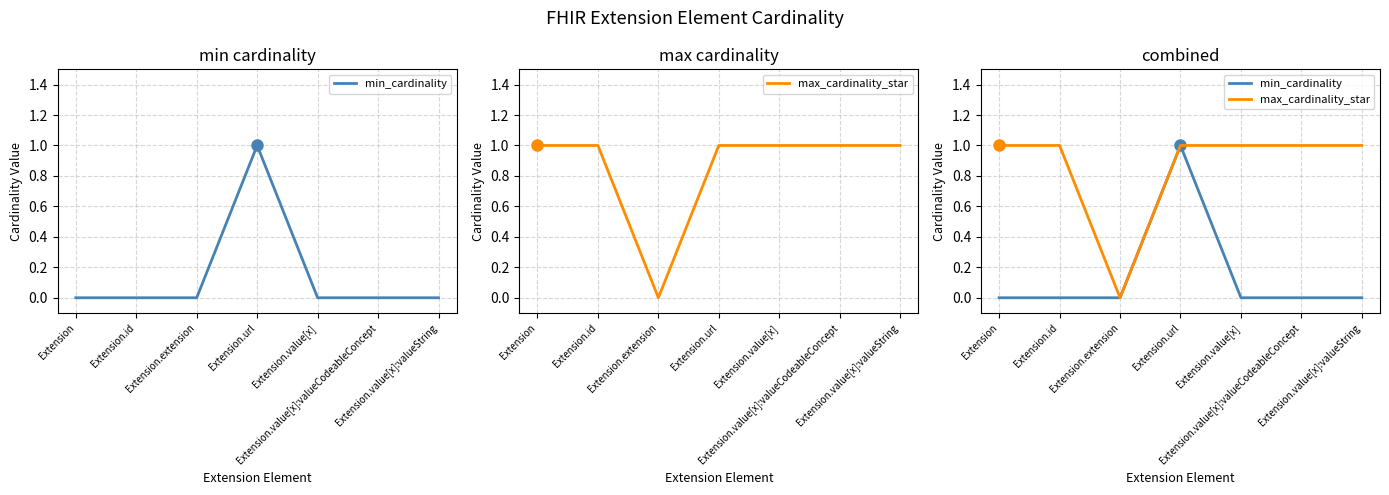

Between Extension.value[x] and Extension.value[x]:valueCodeableConcept, which series saw the biggest shift?

min_cardinality